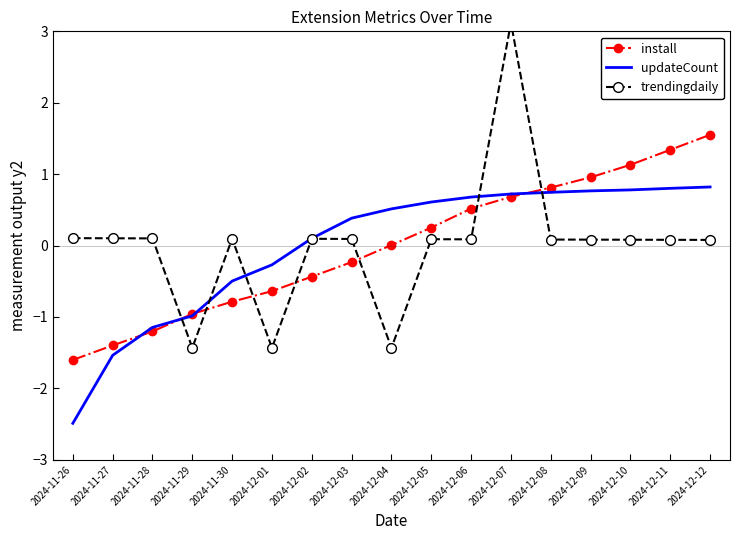

Which series changed the most between 2024-12-02 and 2024-12-10?

install